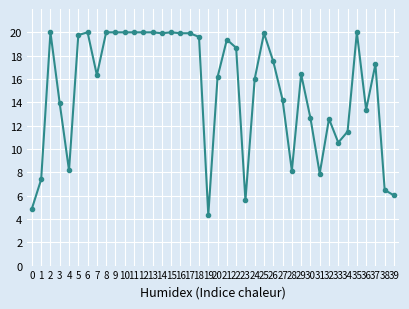

At which category does the data reach its first local peak?

2